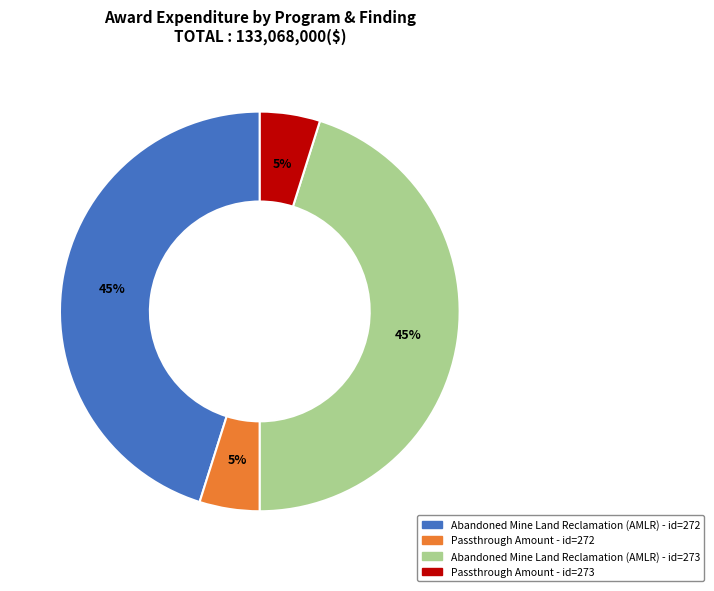

Does any single category account for the majority?

No